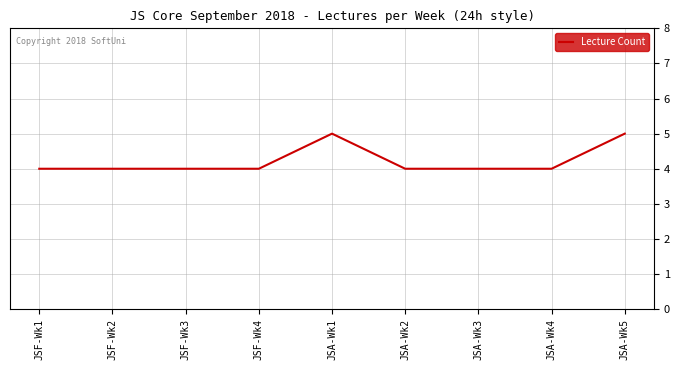

What is the smallest value displayed?

4